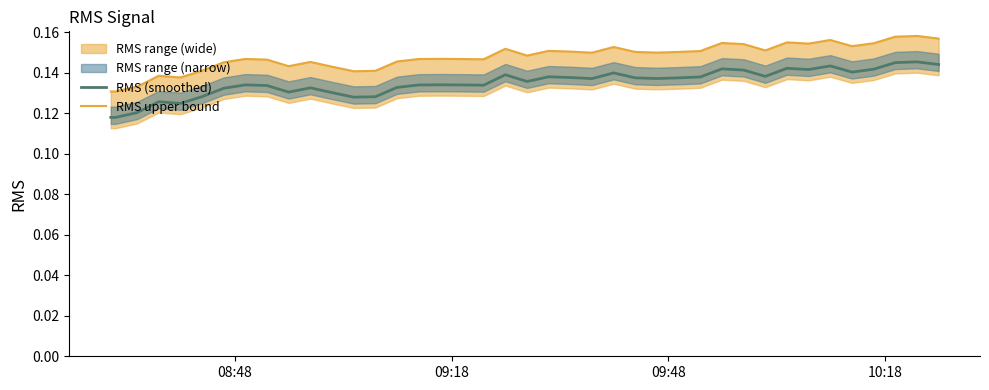

At how many categories does at least one series exceed 0?

40